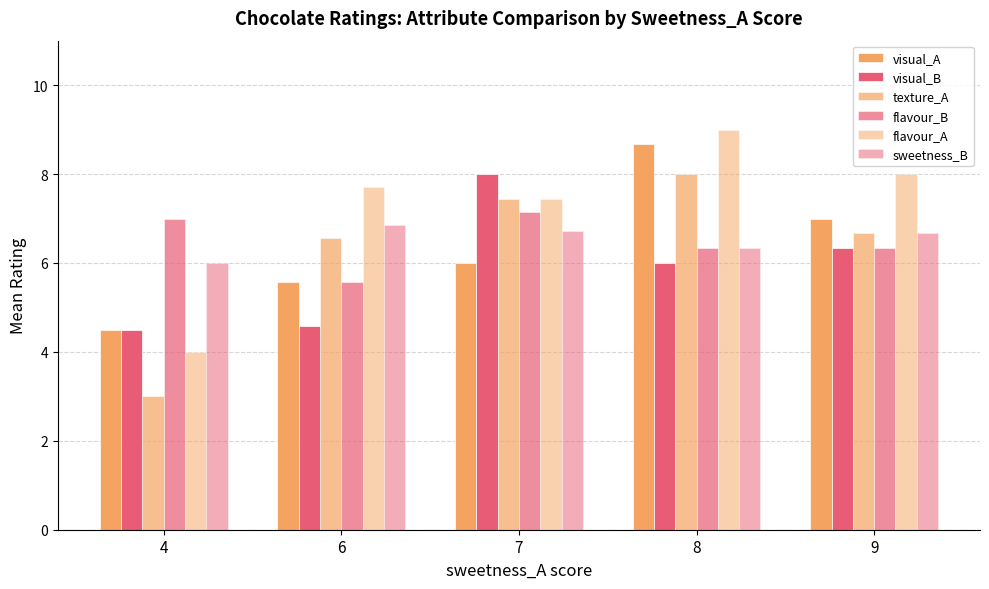

How many bars are there in total?

30